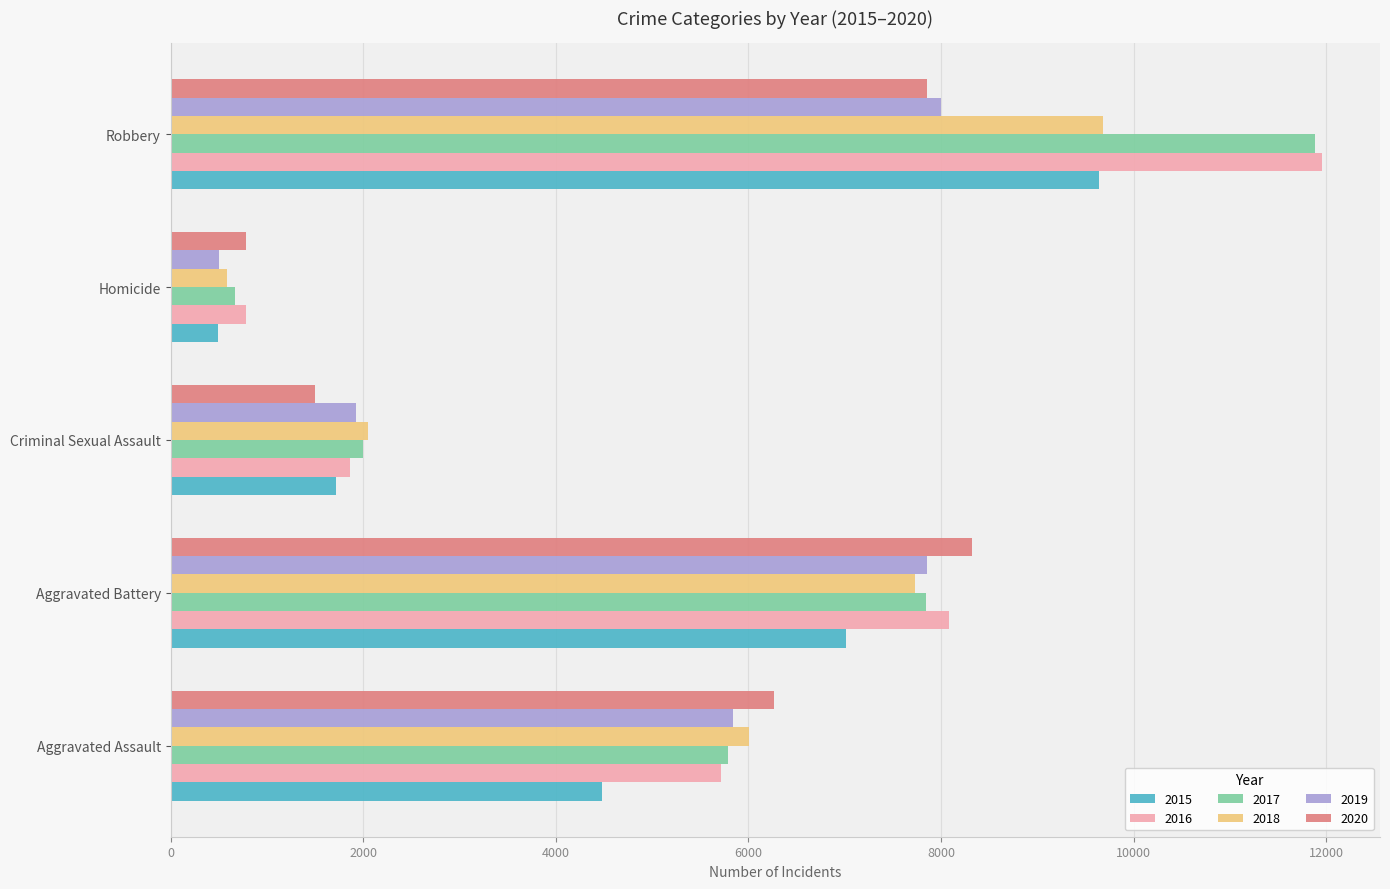

At which label does 2020 reach its peak?

Aggravated Battery